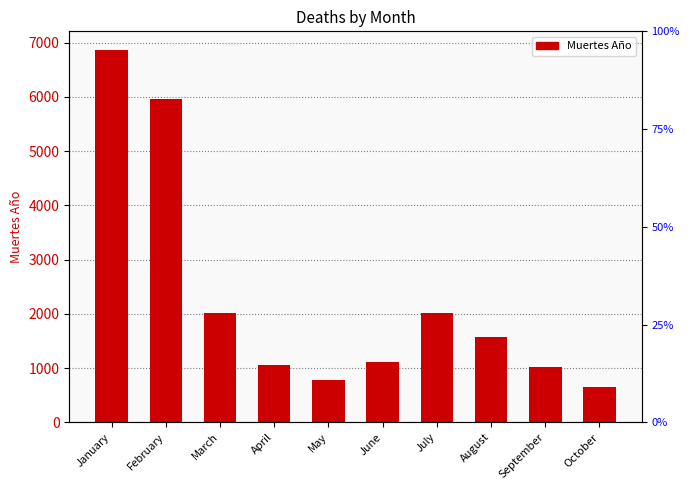

What is the change in value from February to June?

-4840